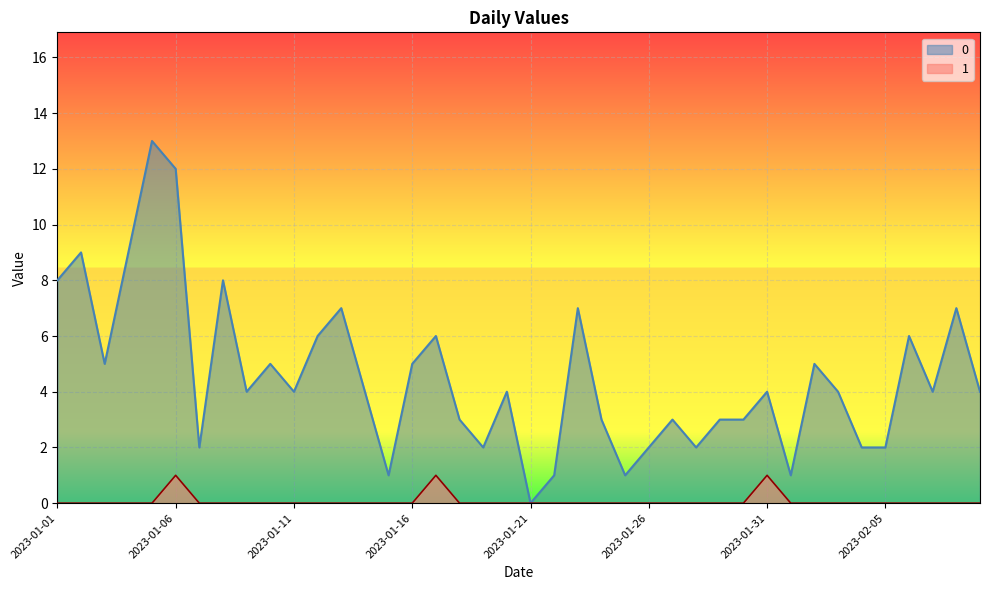

What is the label of the 35th point from the right?

2023-01-06